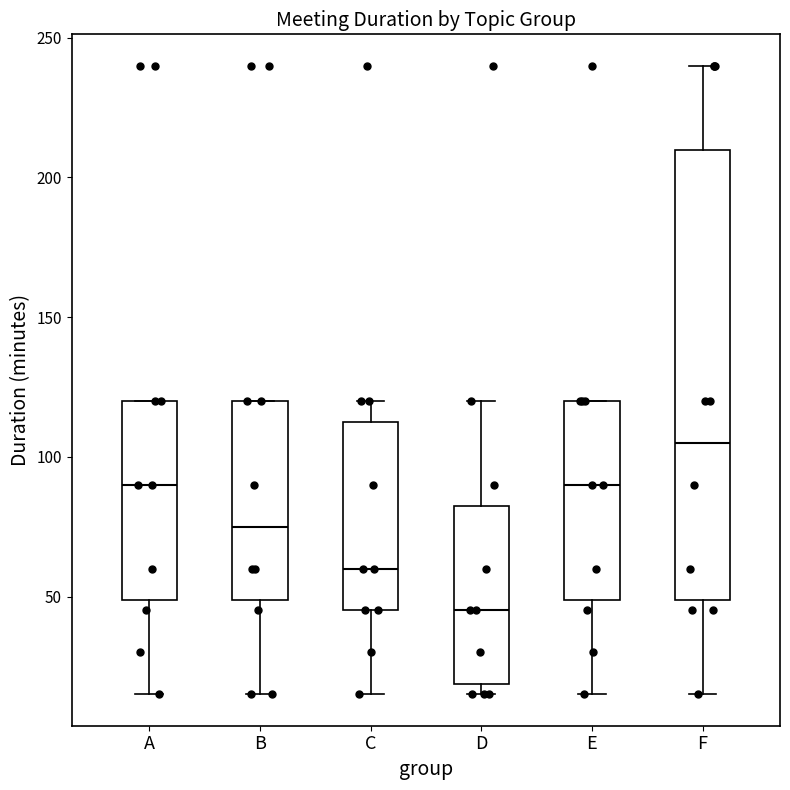

Reading left to right, transcribe this box plot: for each box, give where its median line is, the range the box spans, and where its two whiskers end, as read against the y-axis. The values are not printed on the chart, so give them approximately, as read against the axis.

A: median 90, box 50 to 120, whiskers 15 to 120
B: median 75, box 50 to 120, whiskers 15 to 120
C: median 60, box 45 to 115, whiskers 15 to 120
D: median 45, box 20 to 85, whiskers 15 to 120
E: median 90, box 50 to 120, whiskers 15 to 120
F: median 105, box 50 to 210, whiskers 15 to 240